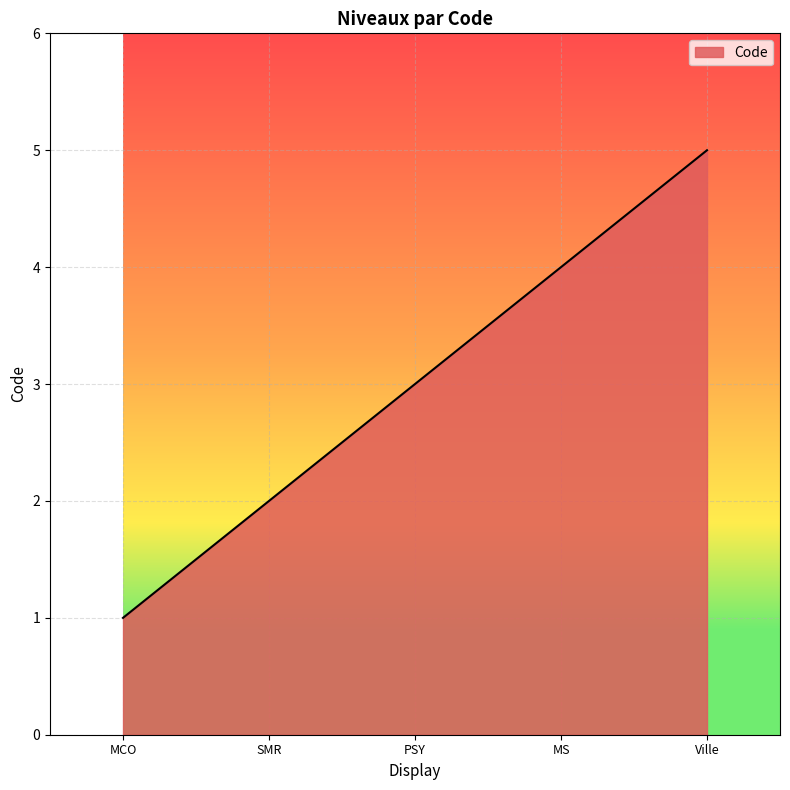

The value at Ville is 5. True or false?

True